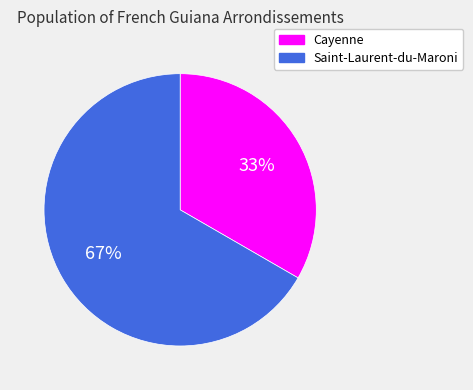

Is the sum of Cayenne and Saint-Laurent-du-Maroni greater than half?

Yes